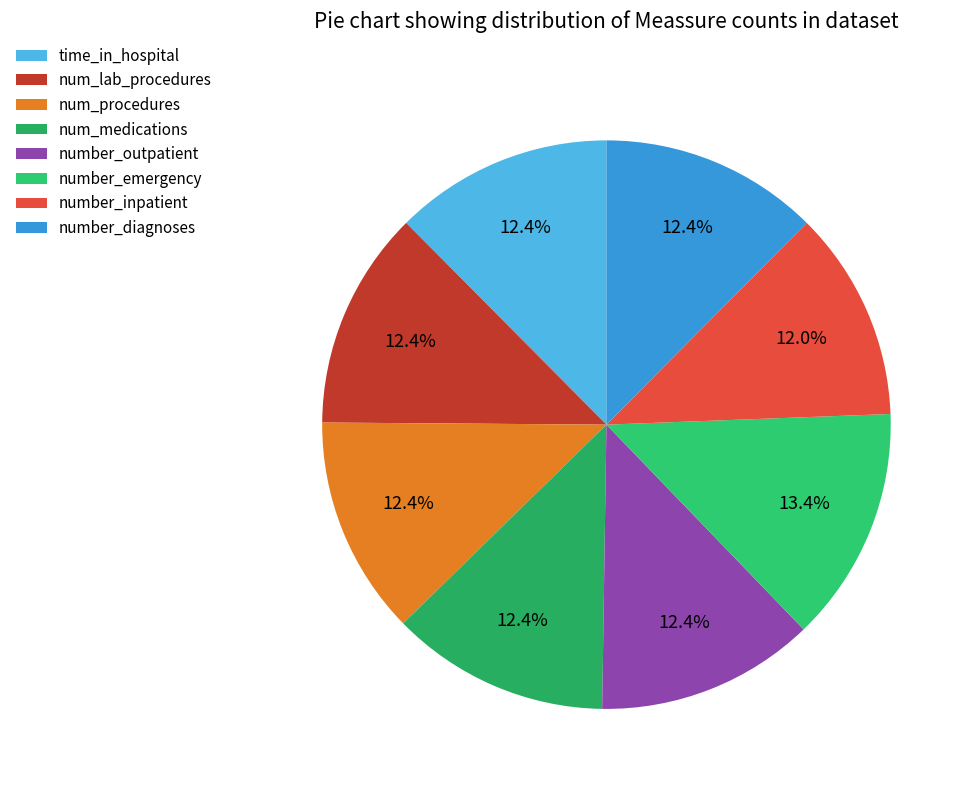

Which category has the biggest portion of the pie?

number_emergency